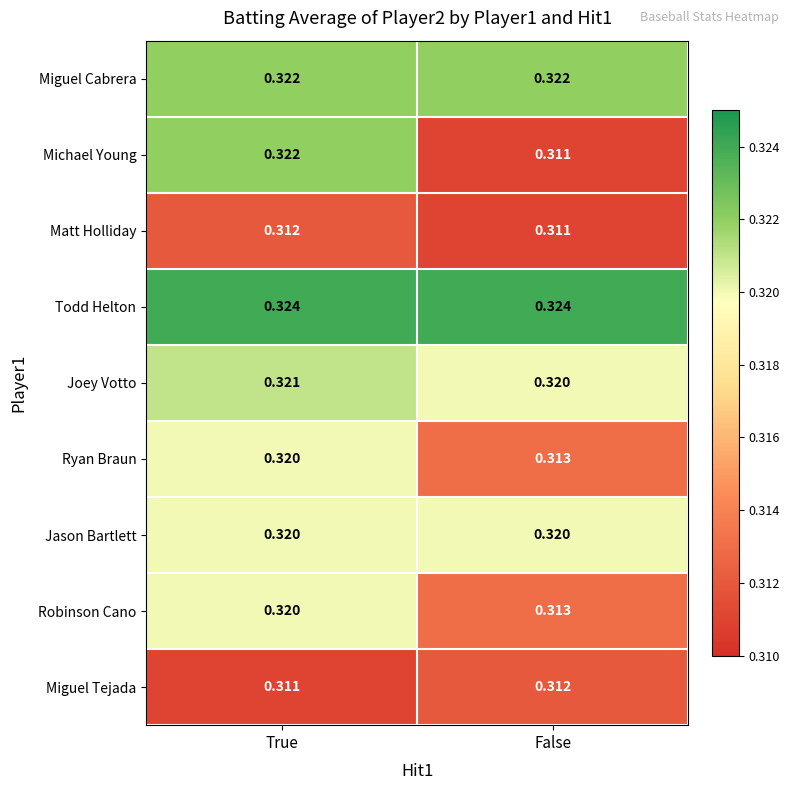

At which category is the sum across all series the highest?

True